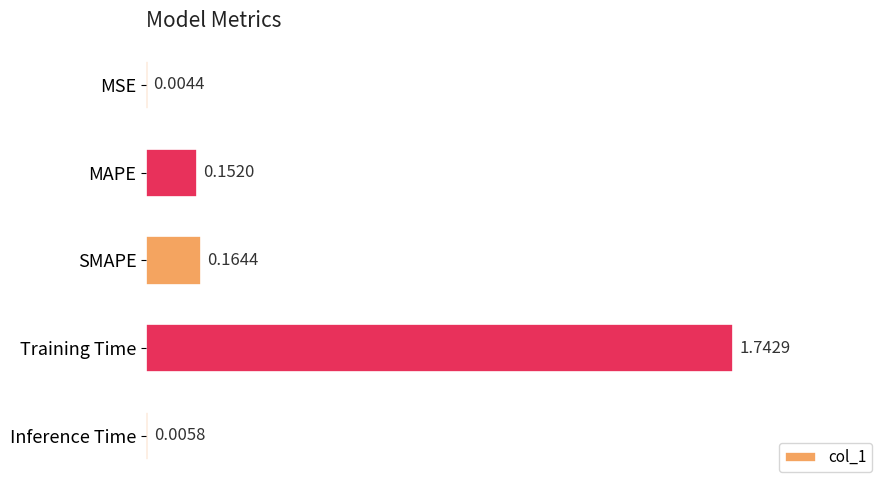

What is the sum of all values?

2.1